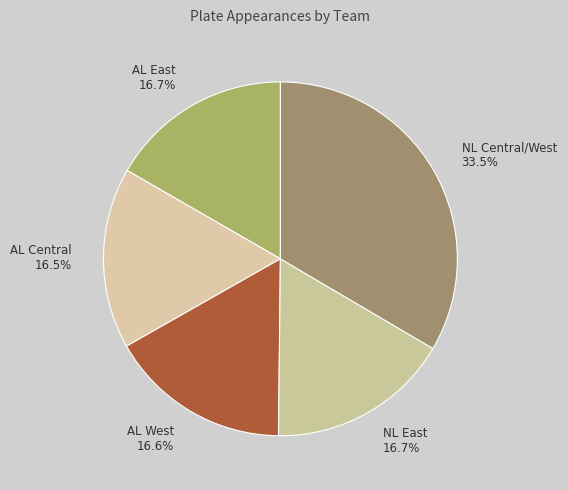

How many segments does this pie chart have?

5